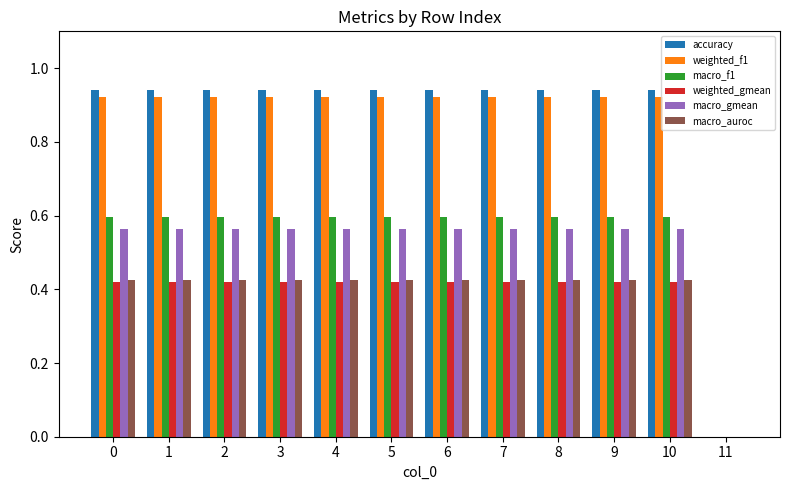

What is the sum of all macro_auroc values?

4.7